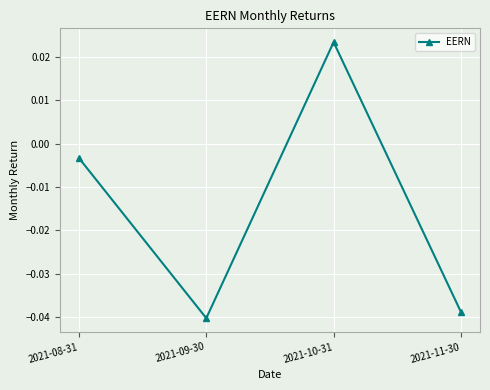

Where is the first local maximum?

2021-10-31